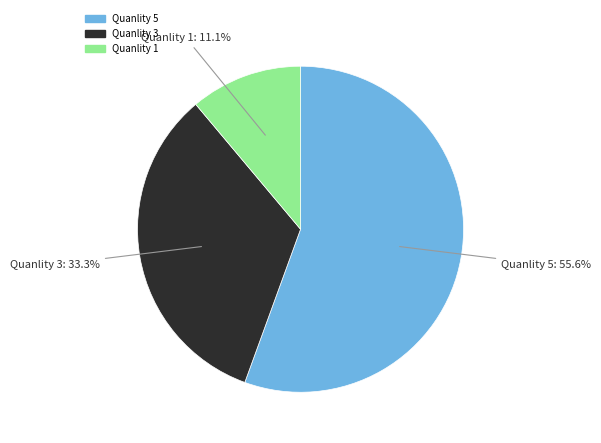

Is there any slice that represents more than half of the pie?

Yes